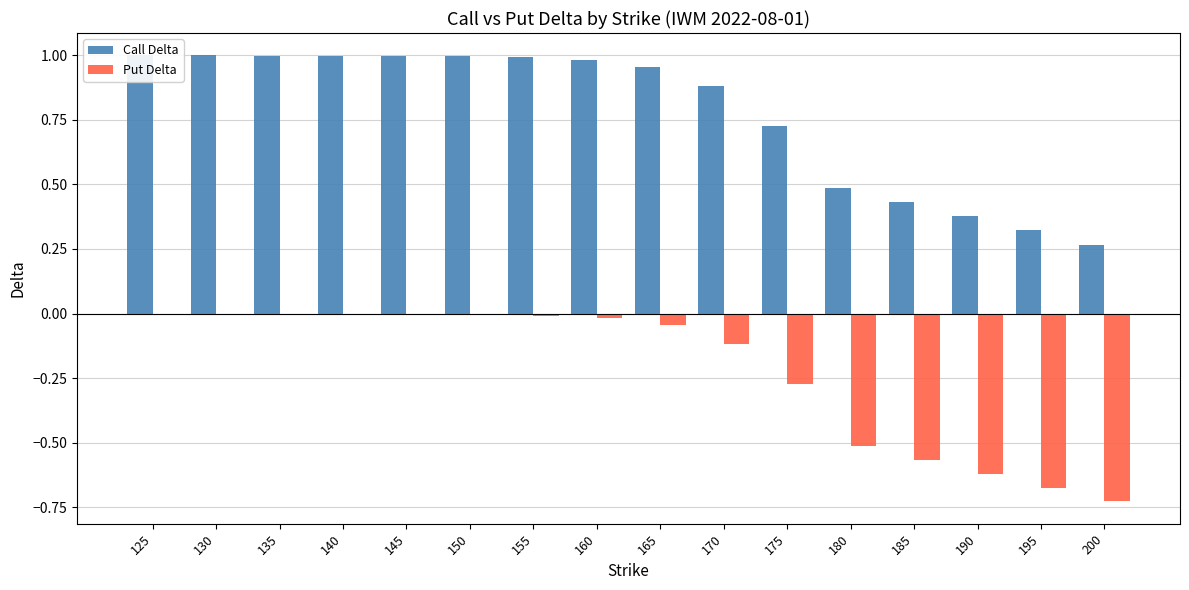

Is it true that Call Delta equals 0.4 at 185?

True